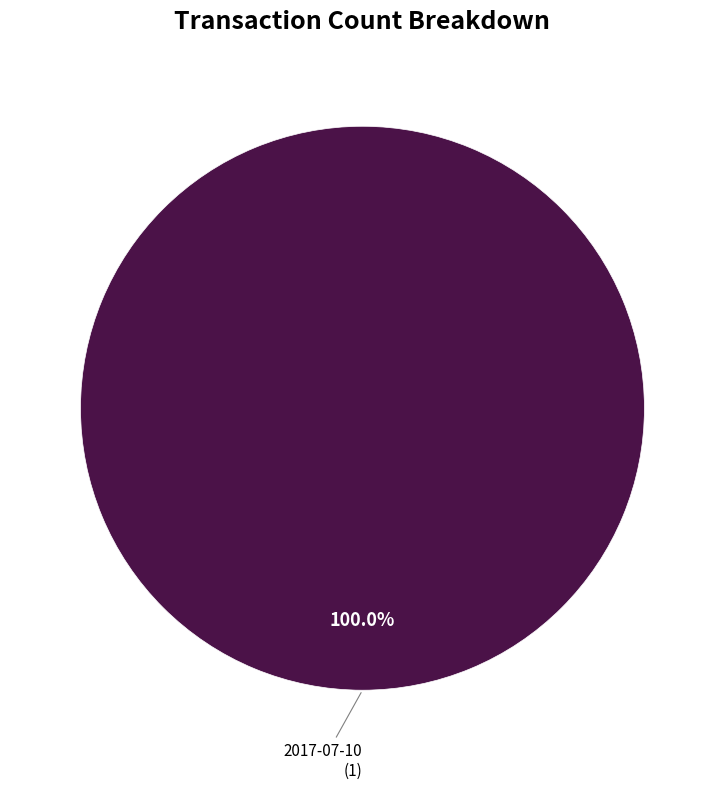

Is there a majority slice in this chart?

Yes